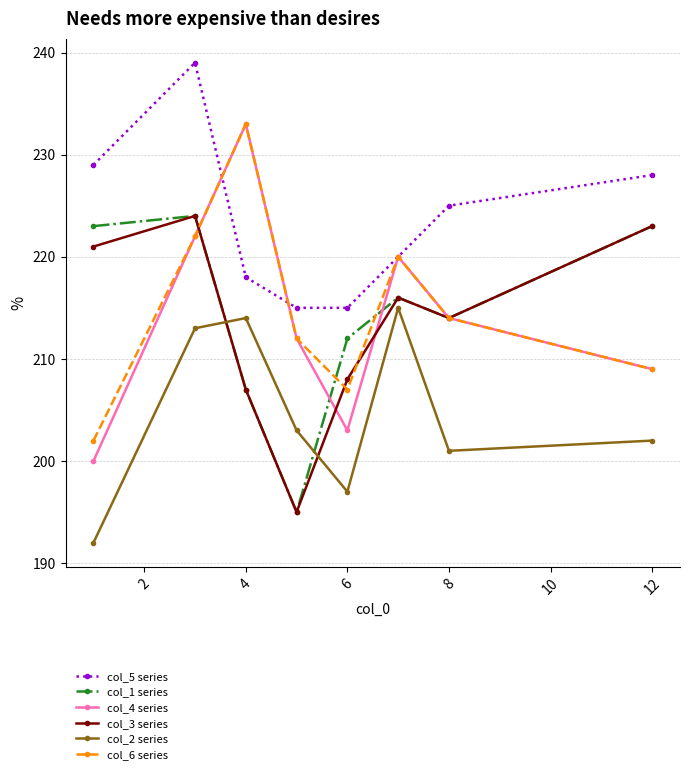

How many interior local valleys does the col_3 series series have?

2